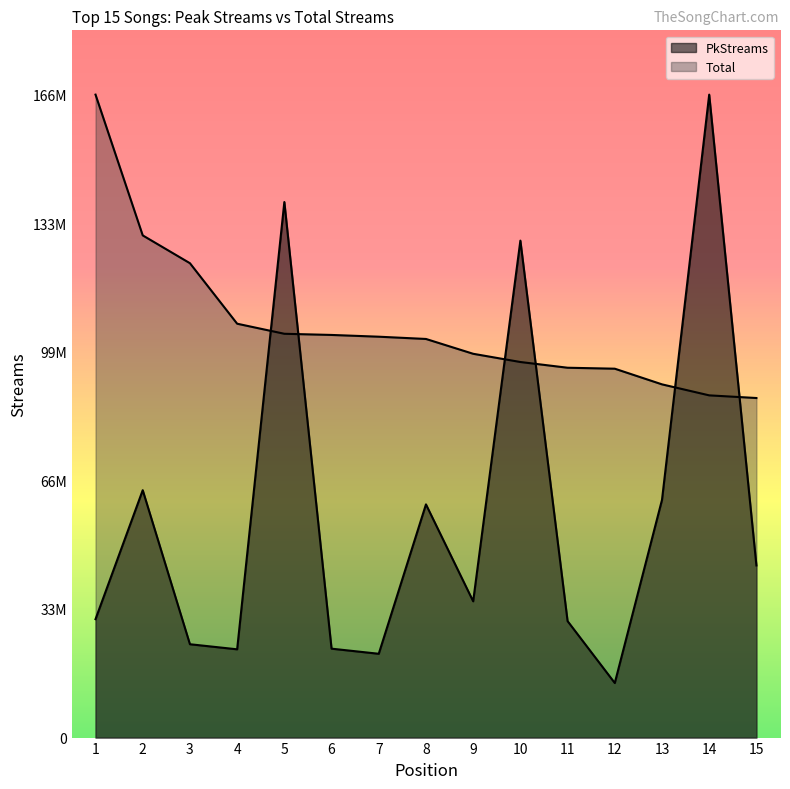

True or false: PkStreams has a value of 61084808.3 at 15.

False